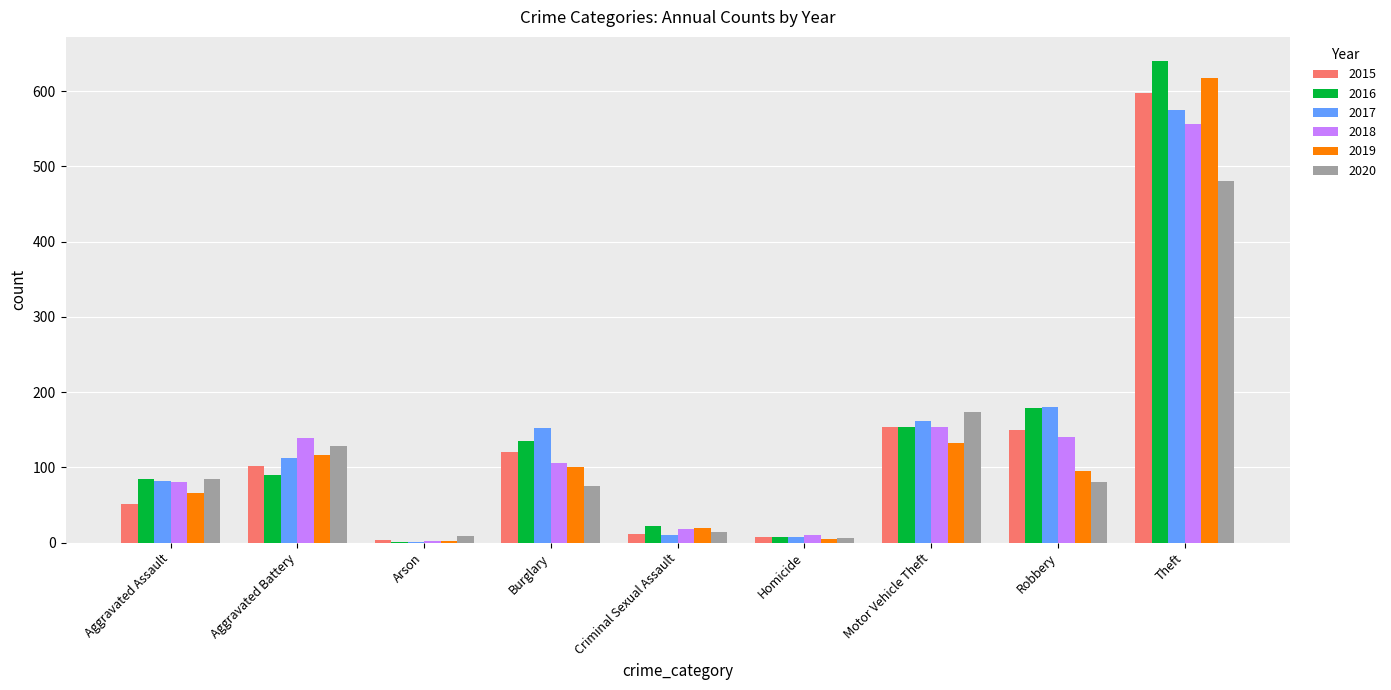

At which category does the chart reach its peak across all series?

Theft